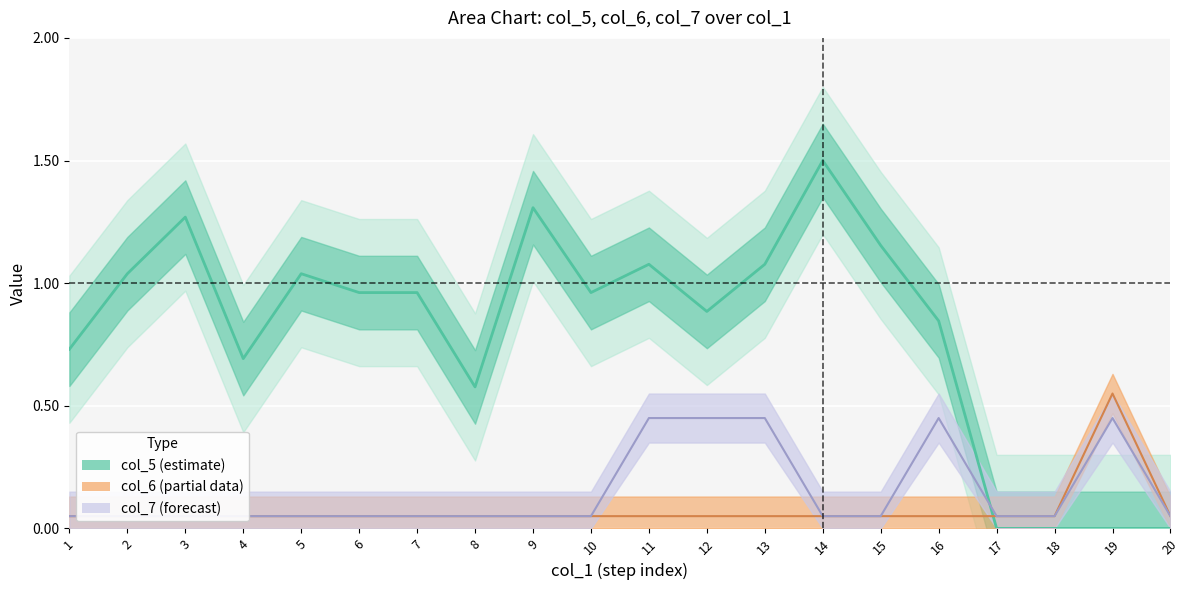

Reading left to right, extract all data points from this chart.

col_5: 0.7	1.0	1.3	0.7	1.0	1.0	1.0	0.6	1.3	1.0	1.1	0.9	1.1	1.5	1.2	0.8	0.0	0.0	0.0	0.0
col_6: 0.1	0.1	0.1	0.1	0.1	0.1	0.1	0.1	0.1	0.1	0.1	0.1	0.1	0.1	0.1	0.1	0.1	0.1	0.6	0.1
col_7: 0.1	0.1	0.1	0.1	0.1	0.1	0.1	0.1	0.1	0.1	0.5	0.5	0.5	0.1	0.1	0.5	0.1	0.1	0.5	0.1